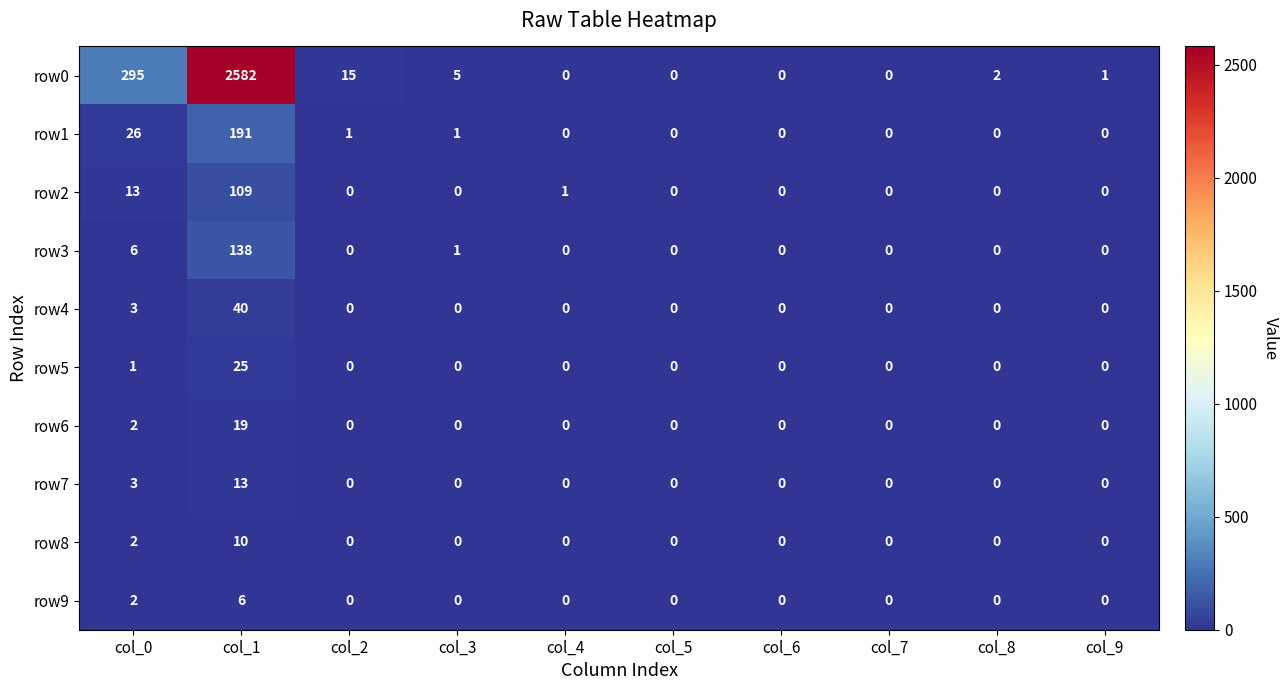

At which label is row3 closest to 69?

col_0